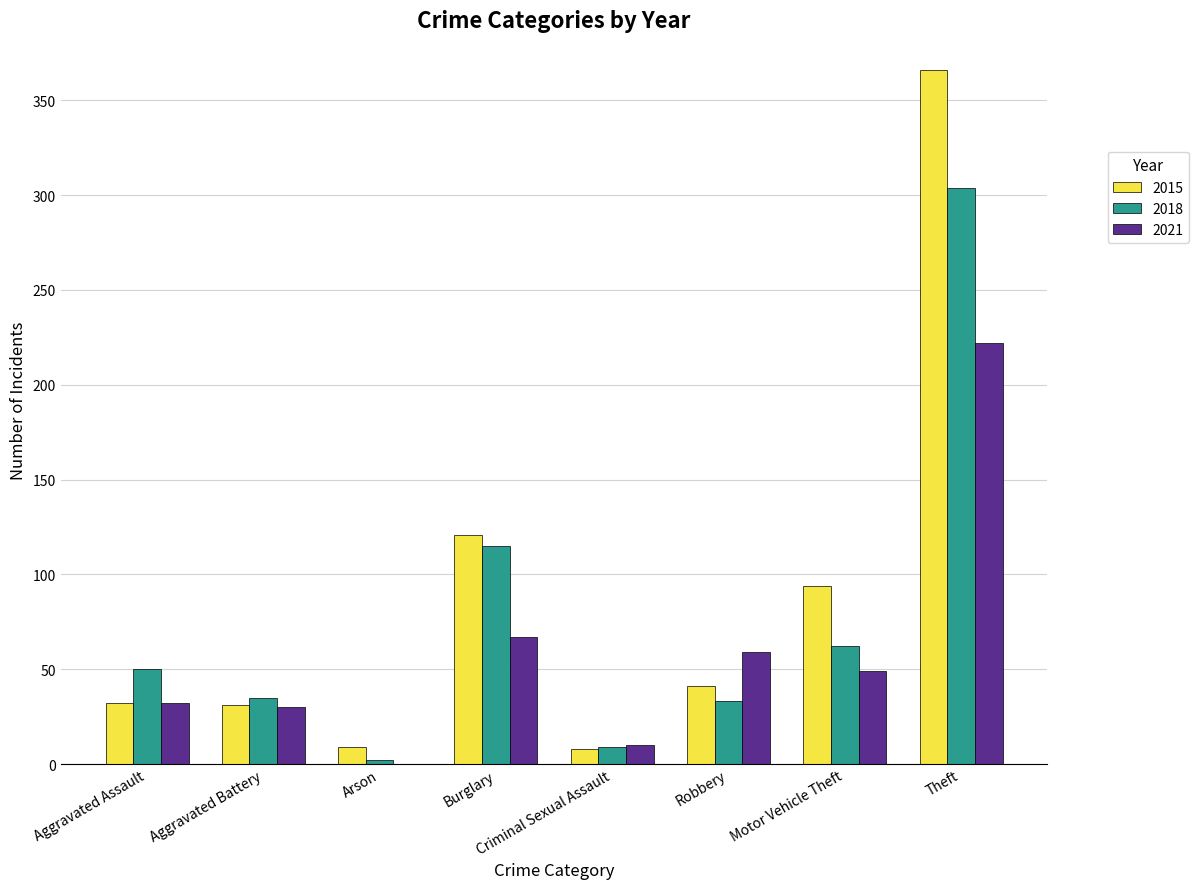

Which category has the highest value across all series?

Theft